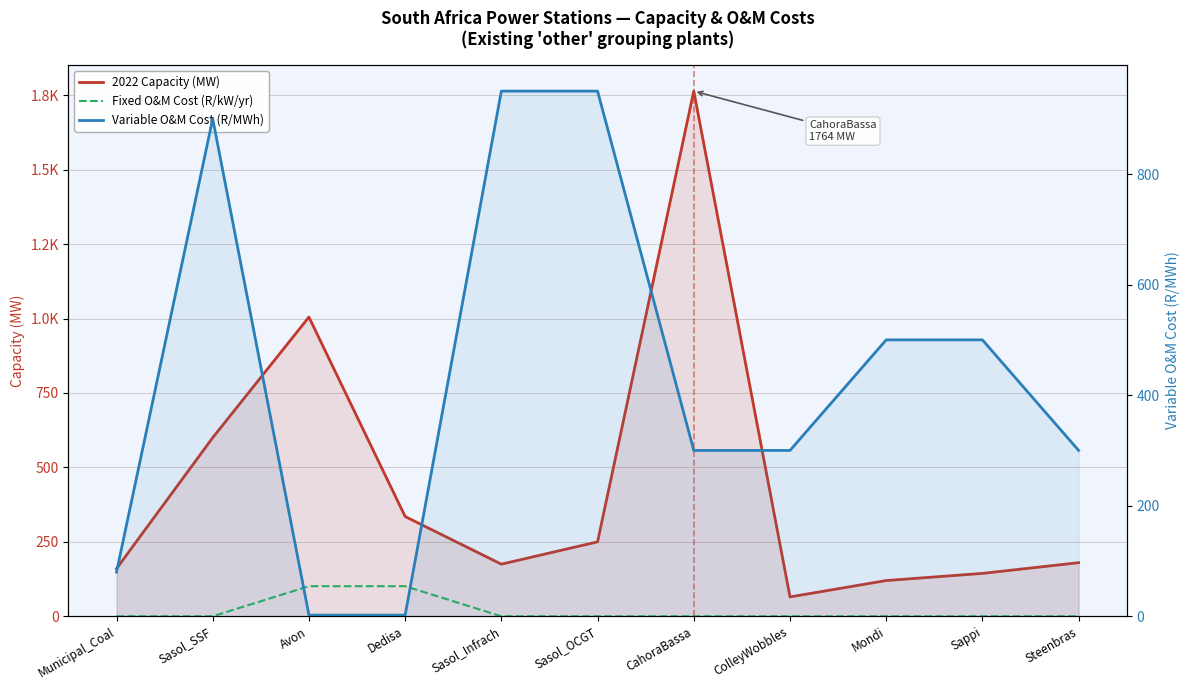

Which series ends up on top after the final intersection of Fixed O&M Cost (R/kW/yr) and Variable O&M Cost (R/MWh)?

Variable O&M Cost (R/MWh)